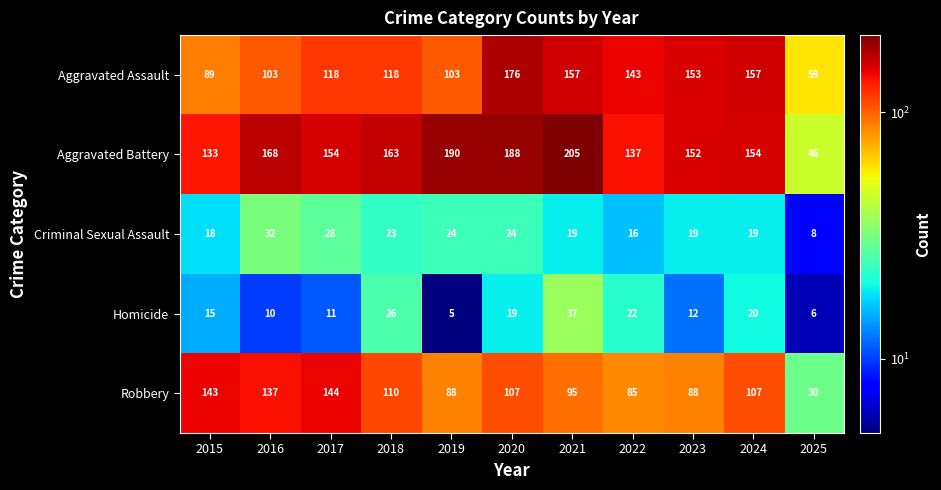

Which label corresponds to the largest value in the chart?

2021